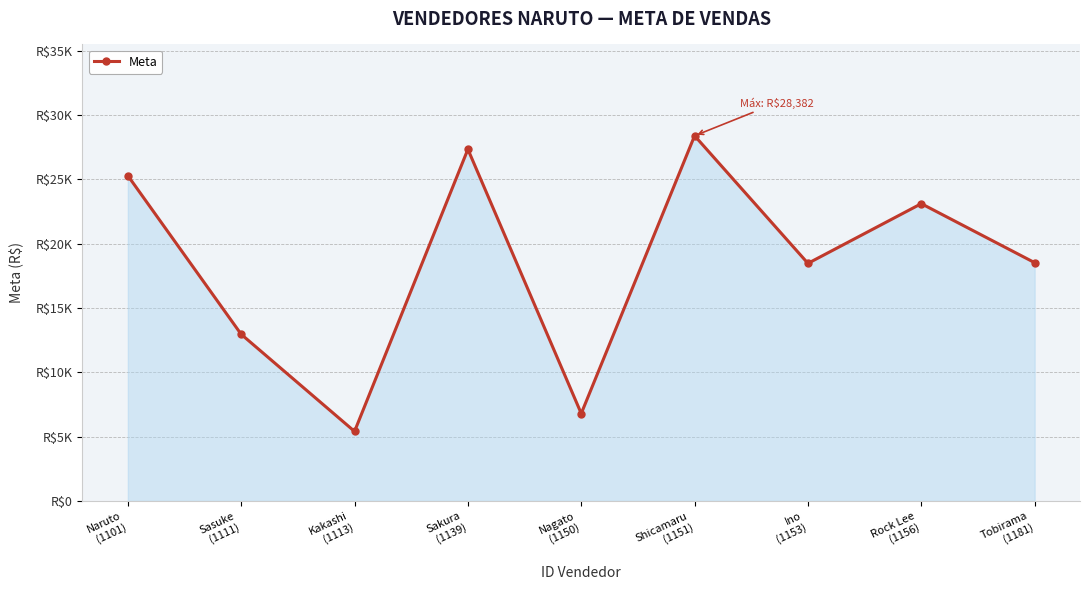

What is the ratio of the value at Sakura
(1139) to the value at Naruto
(1101)?

1.1